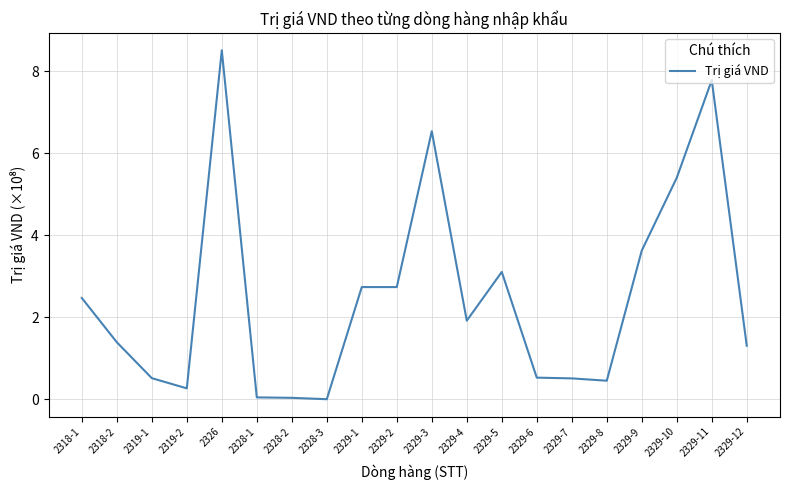

What position from the left is 2329-4?

12